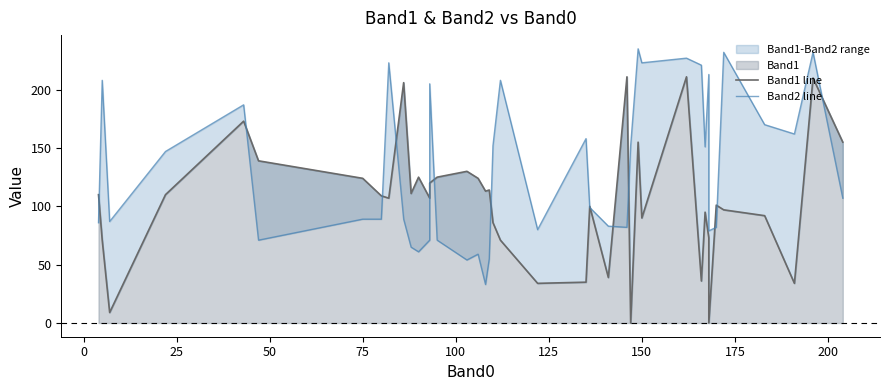

What is the sum of all Band1 line values?

4152